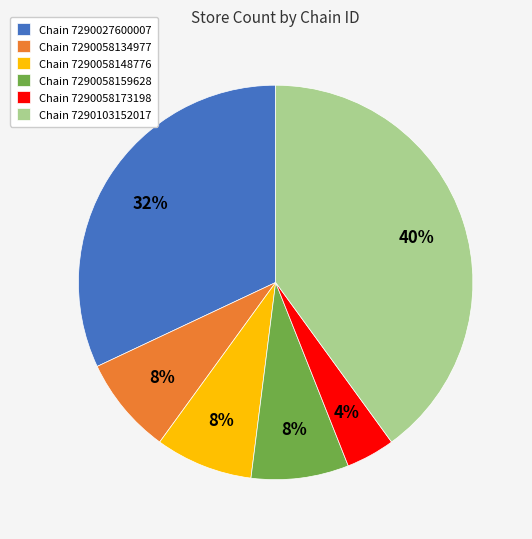

Which has a higher value, Chain 7290027600007 or Chain 7290058134977?

Chain 7290027600007